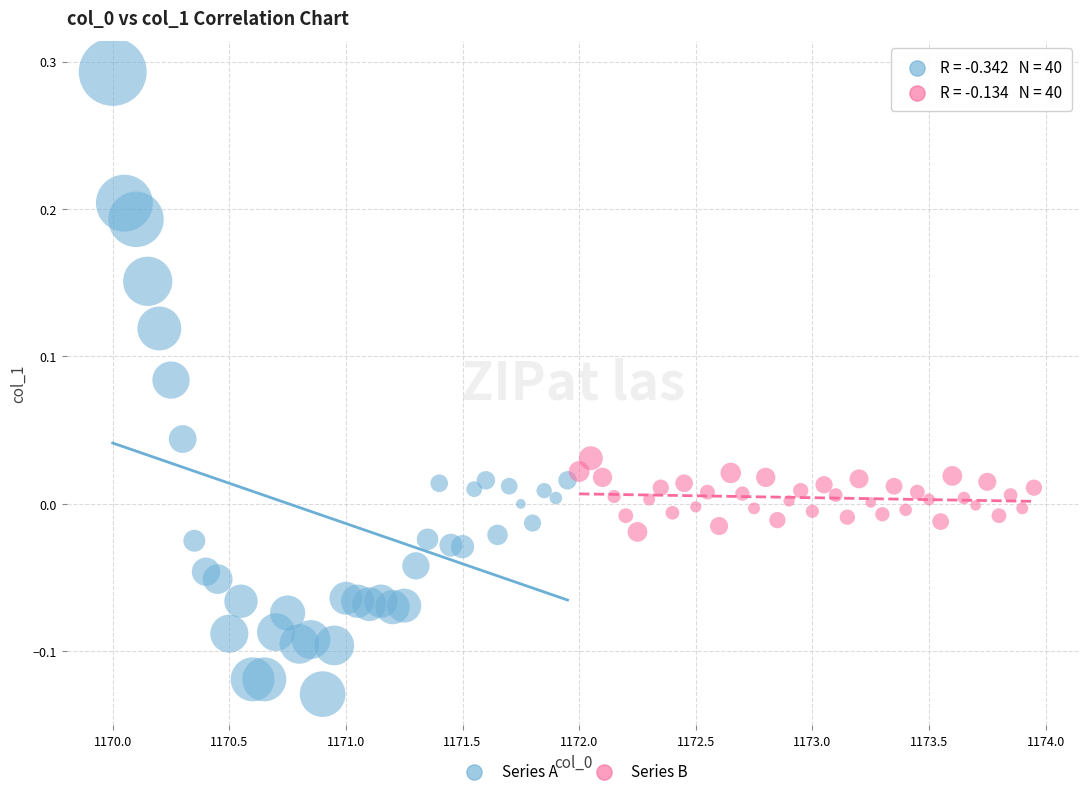

What are all the series names shown in the legend?

Series A, Series B